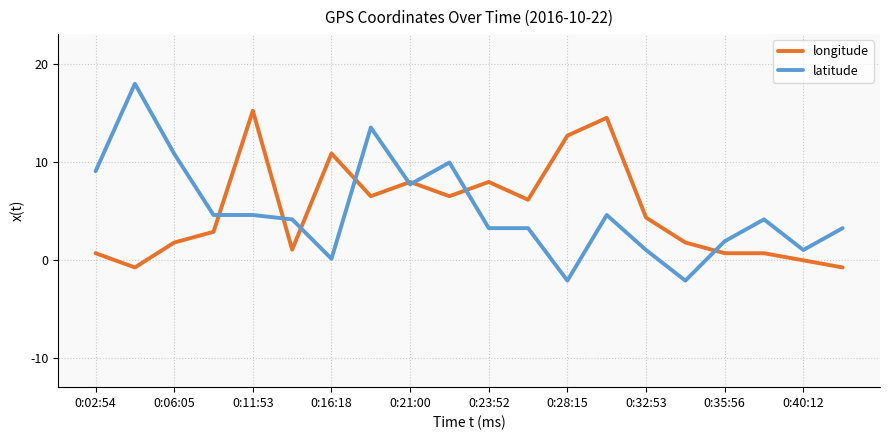

Rank the series by their maximum value, from lowest to highest.

longitude, latitude